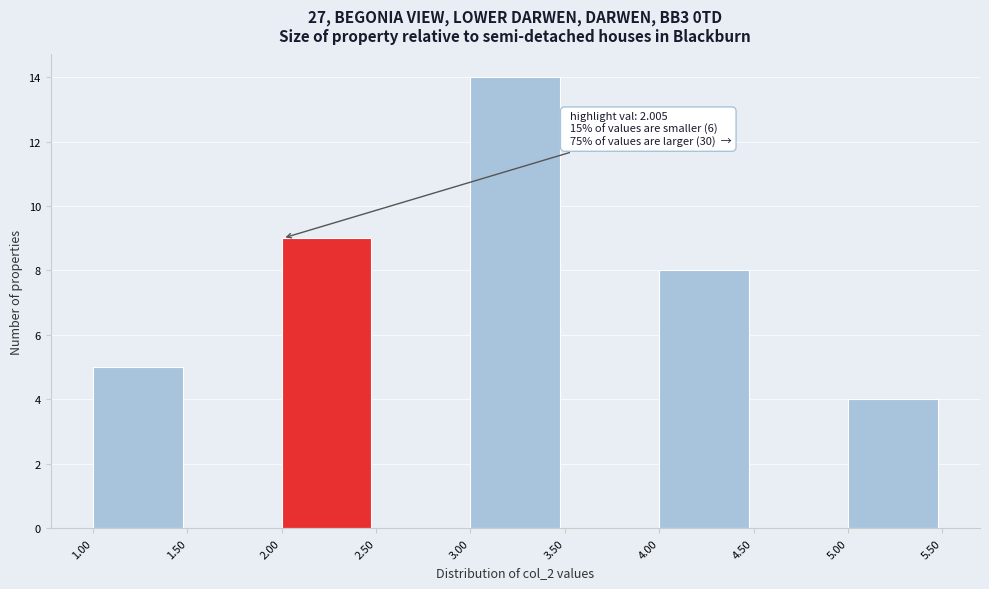

Which range on the x-axis has the tallest bar?

3.00 to 3.50